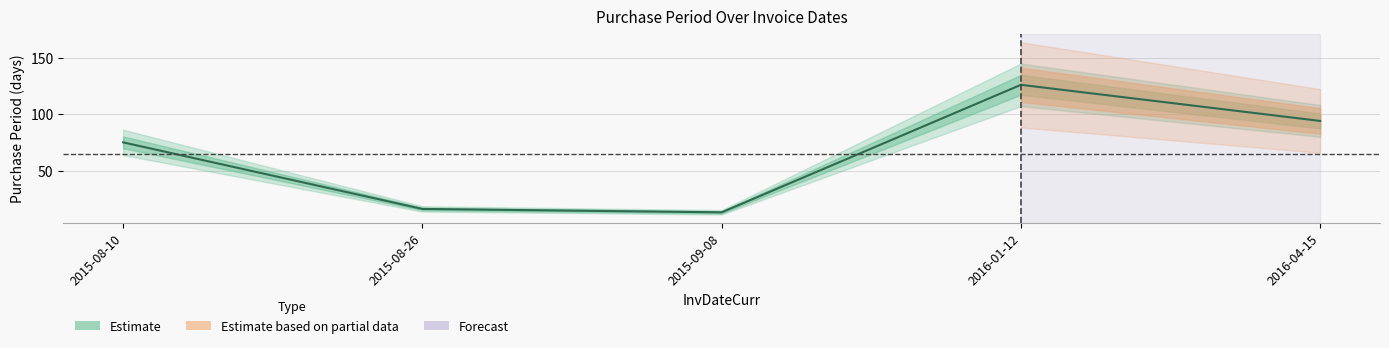

How many data points does each series have?

5